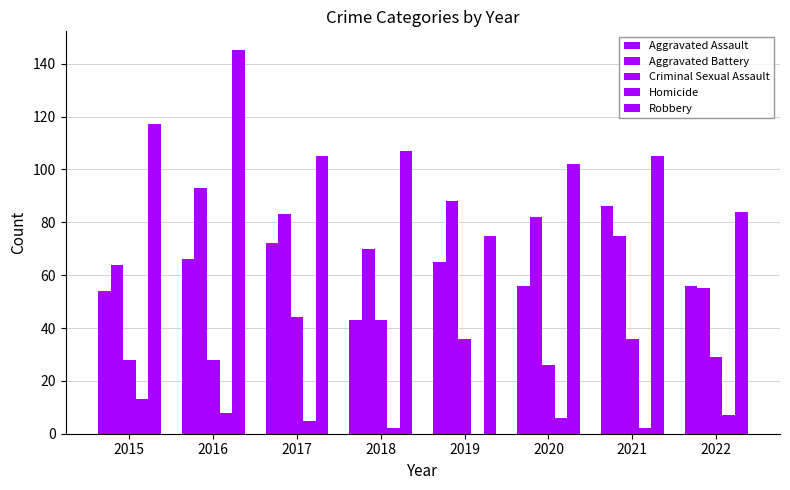

Count the number of categories in the chart.

8